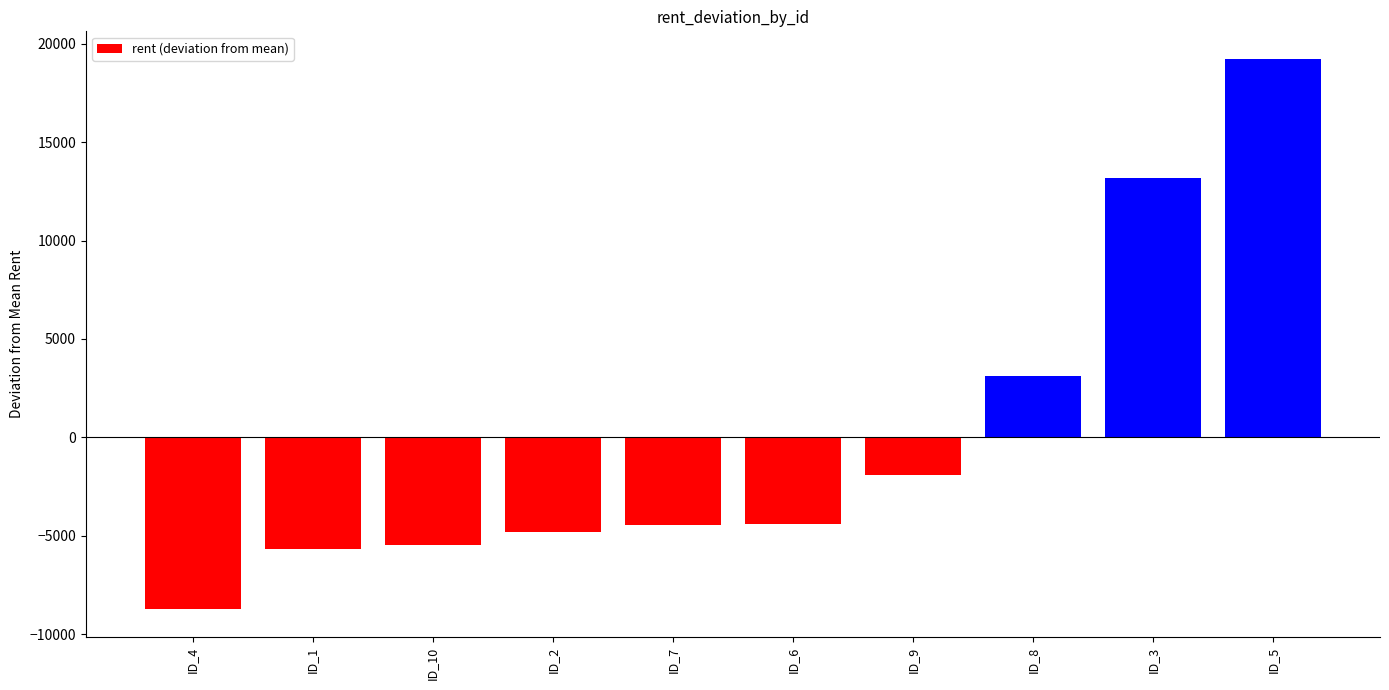

At which label is the value closest to 5241?

ID_8